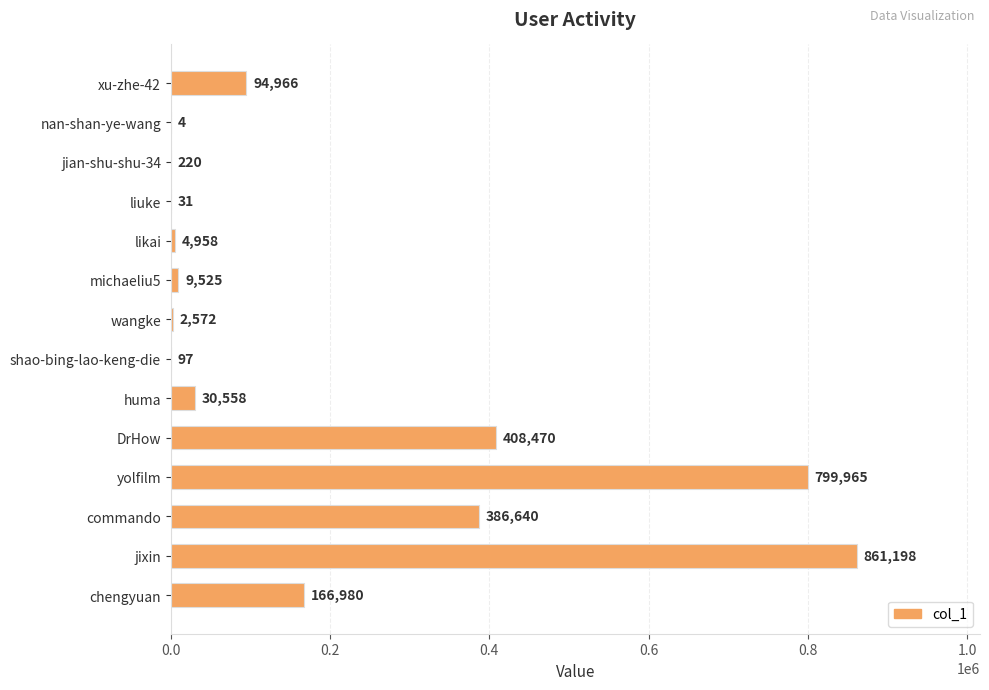

How many categories are shown in the chart?

14